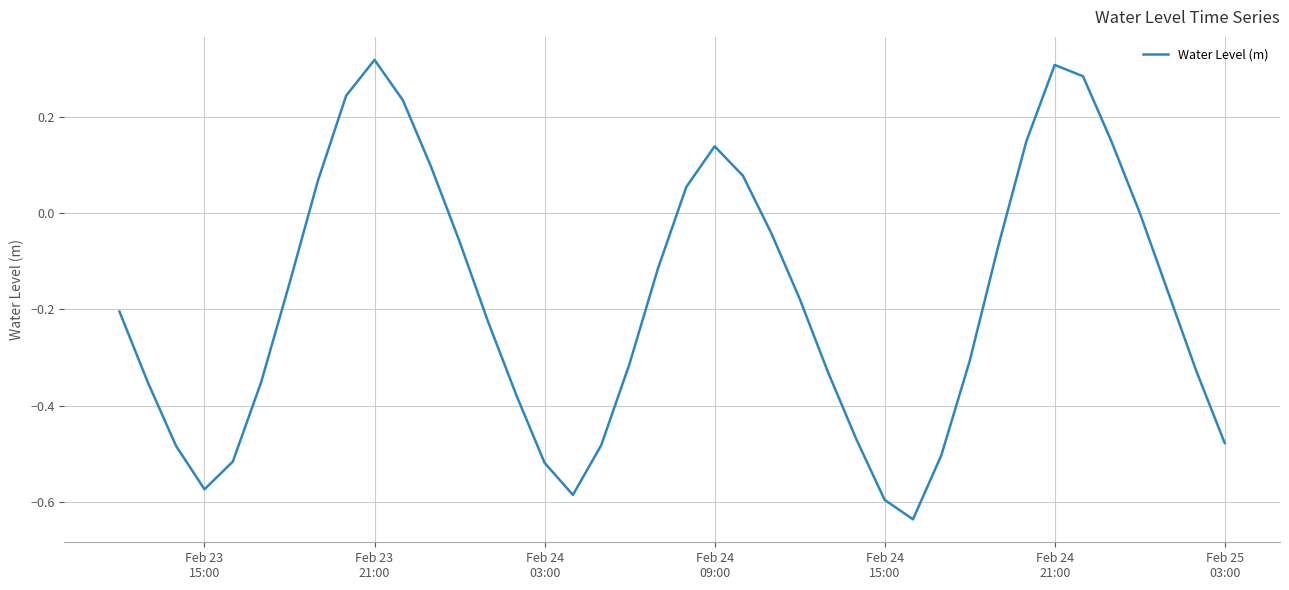

What is the difference between the maximum and minimum values?

1.0